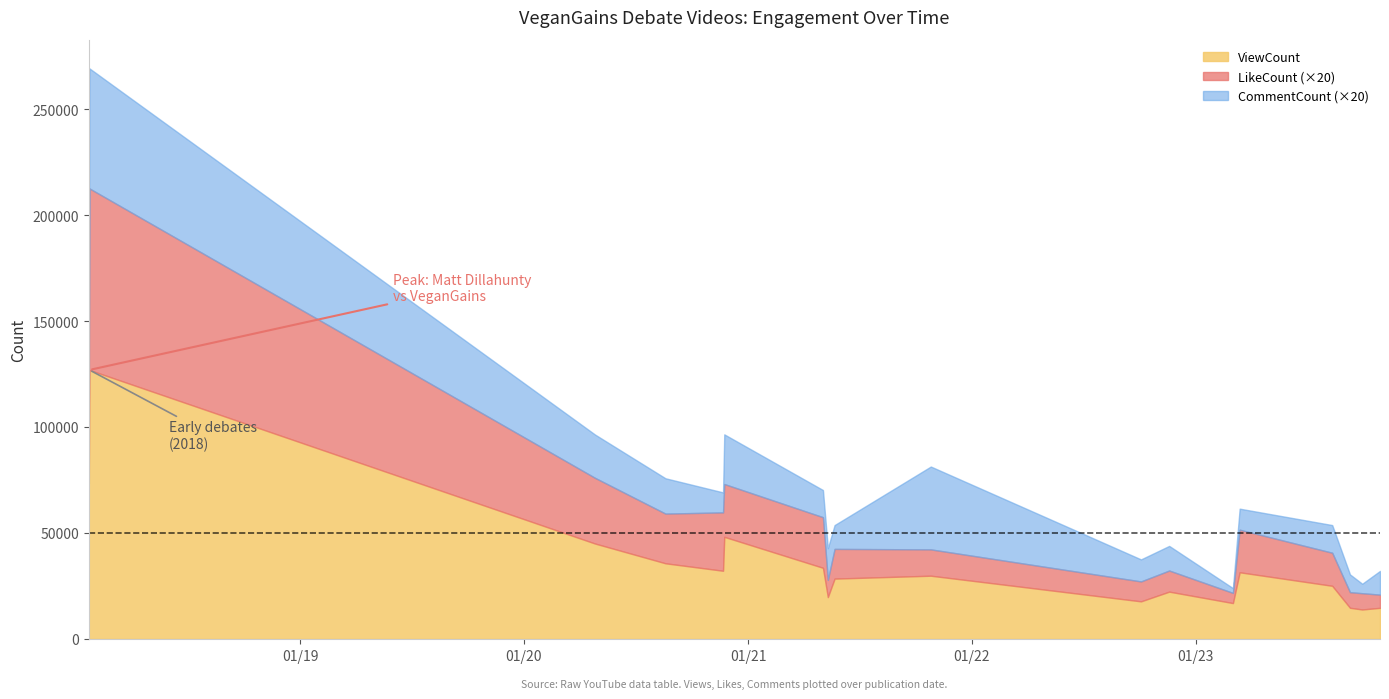

The value of ViewCount at 2020-04-26 is 45070. True or false?

True